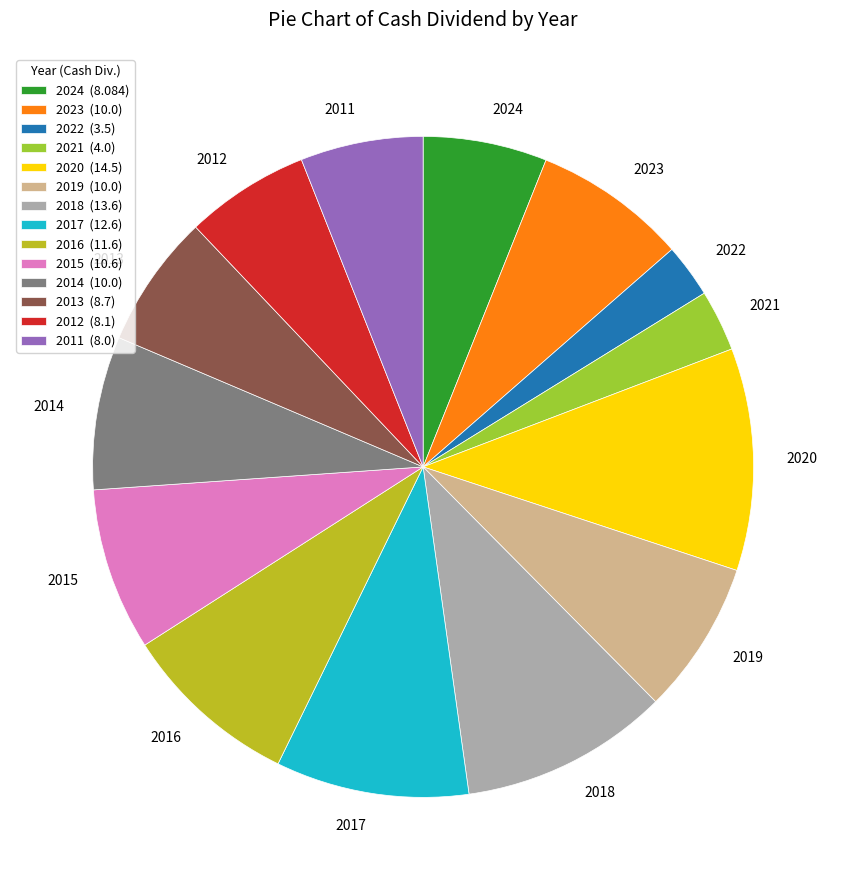

Combined, do 2024 and 2016 account for over 50%?

No